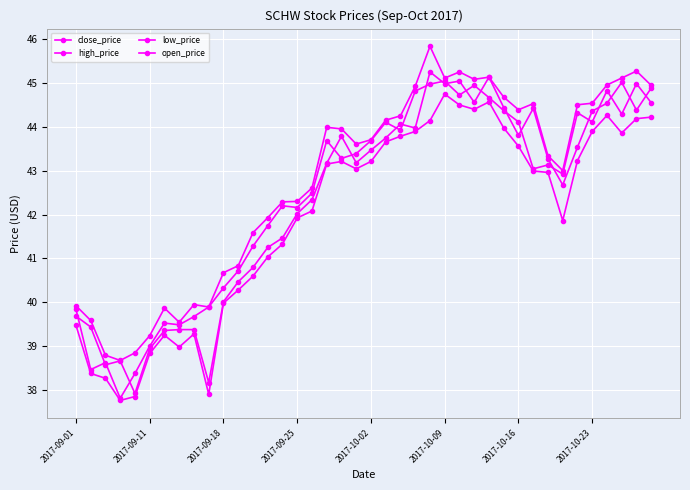

What is the smallest value displayed?

37.8